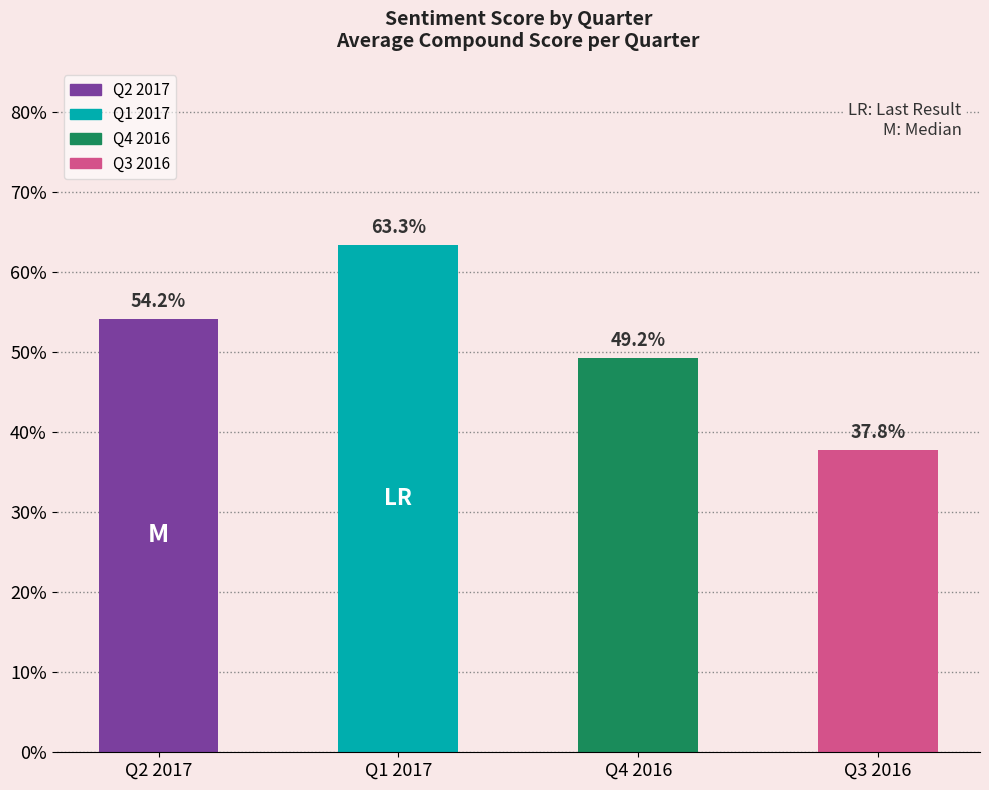

Are the bars grouped side by side (vs. stacked)?

No